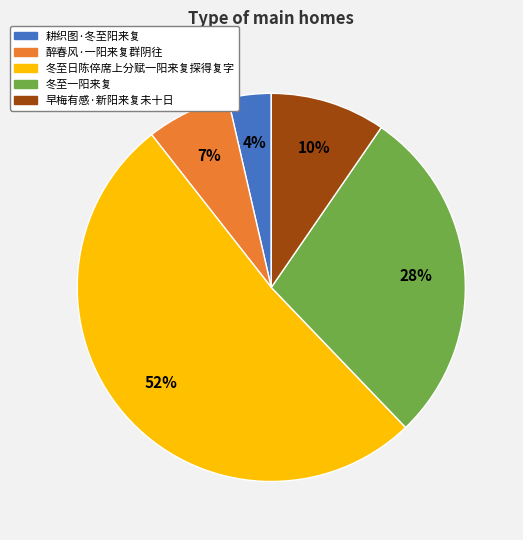

Which has a higher value, 耕织图·冬至阳来复 or 冬至日陈倅席上分赋一阳来复探得复字?

冬至日陈倅席上分赋一阳来复探得复字